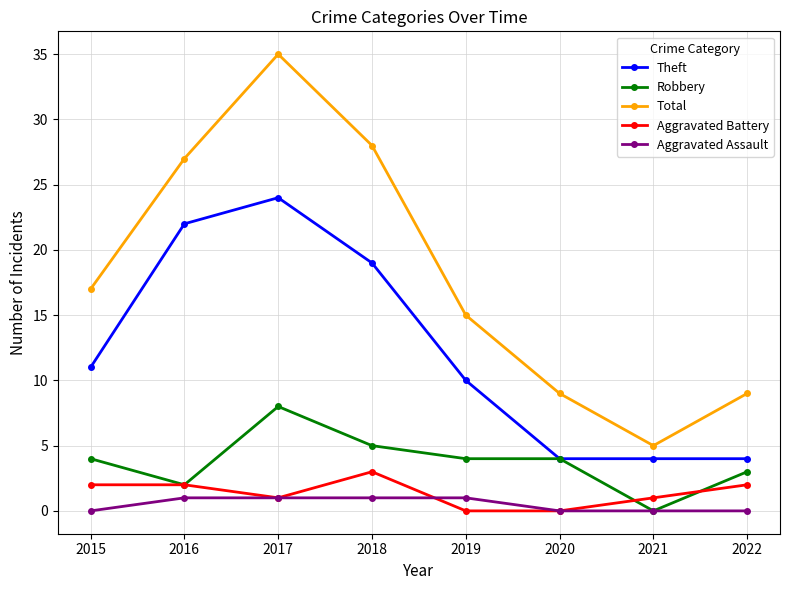

What is the value of the Theft point at the 4th from the left?

19